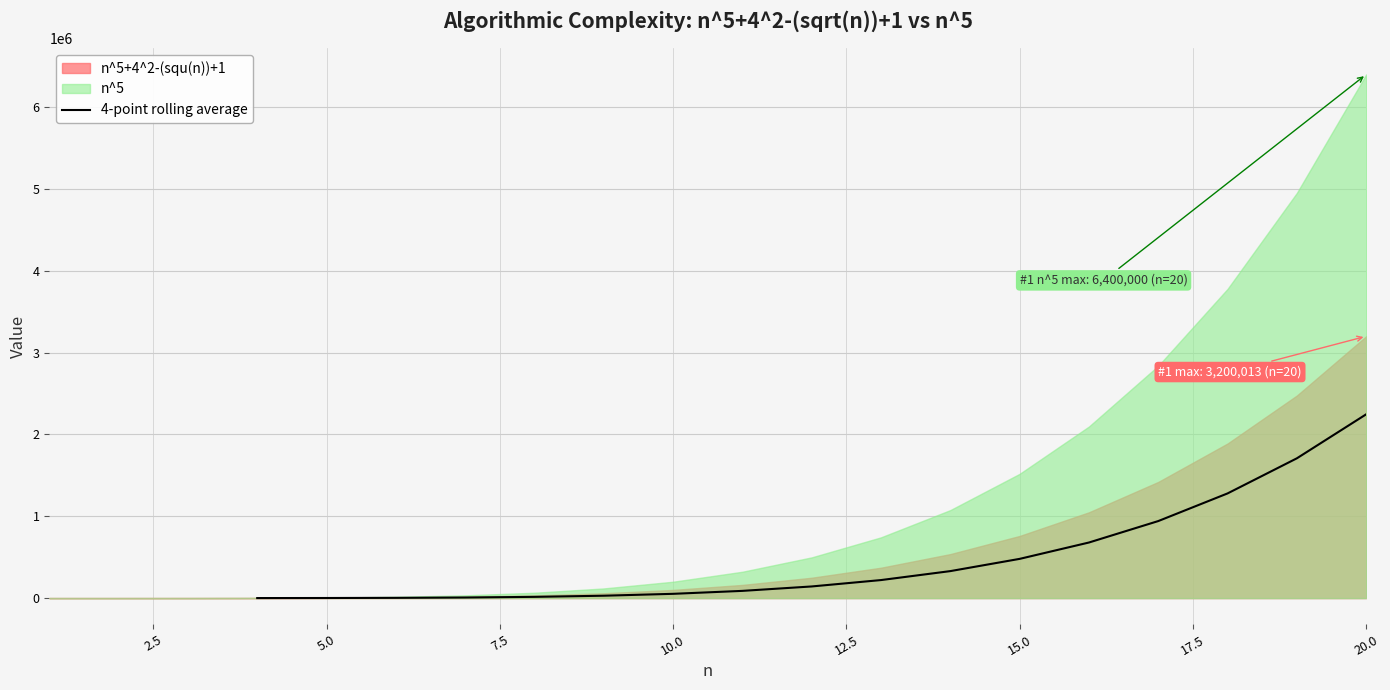

The value of 4-point rolling average at 20.0 is 2246393.7. True or false?

True